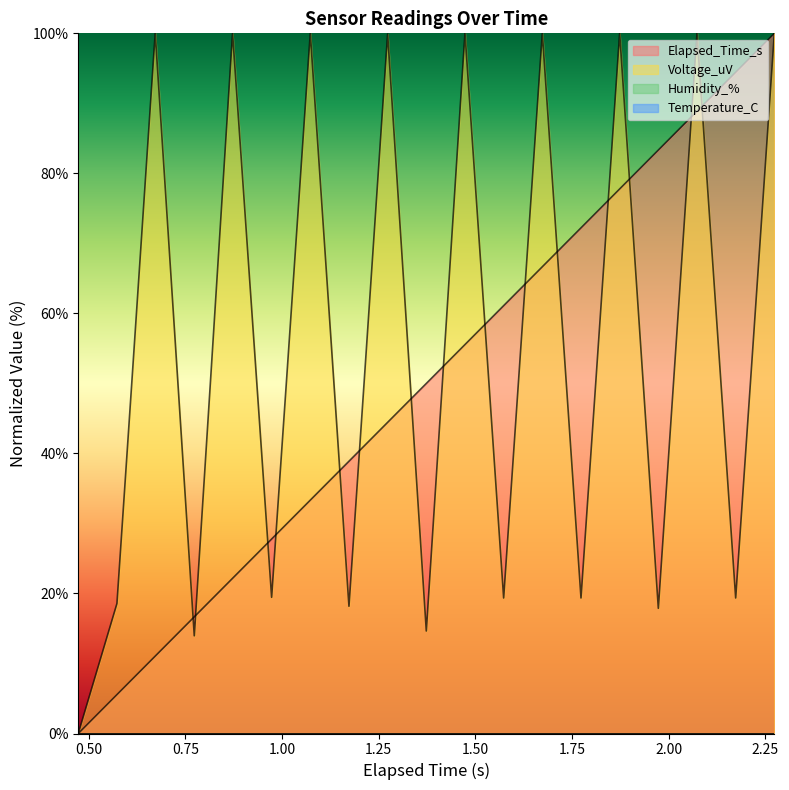

After their last crossing, which series has the higher values: Voltage_uV or Elapsed_Time_s?

Elapsed_Time_s